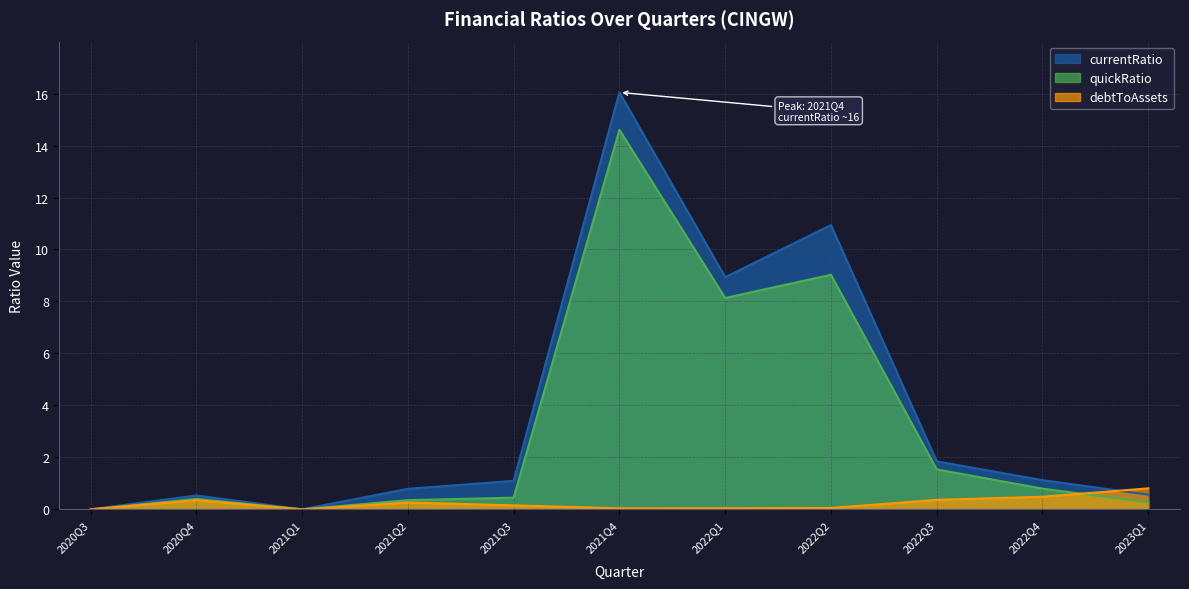

What is the greatest value displayed?

16.0